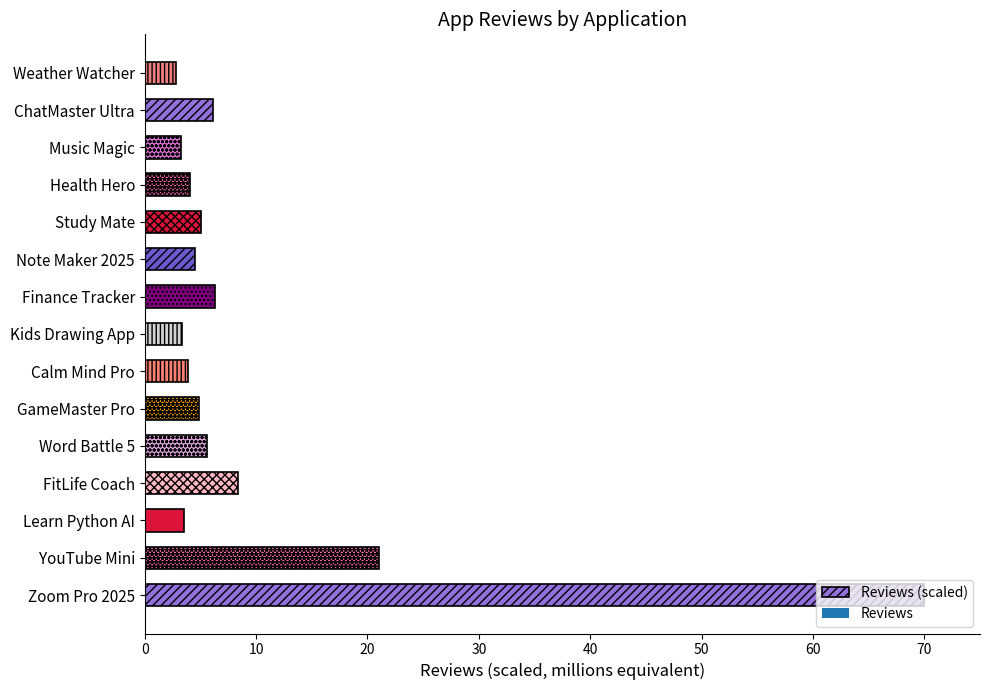

The value at GameMaster Pro is 8.1. True or false?

False